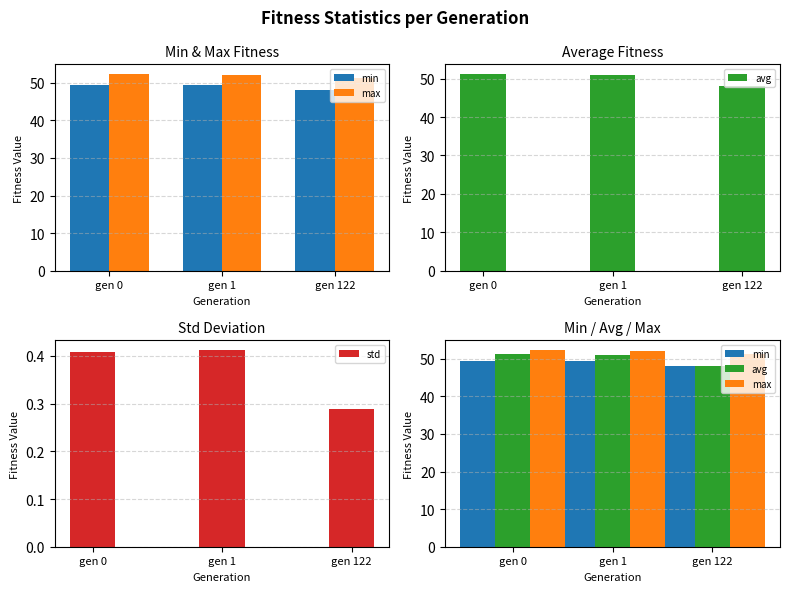

How many distinct data groups are displayed?

4